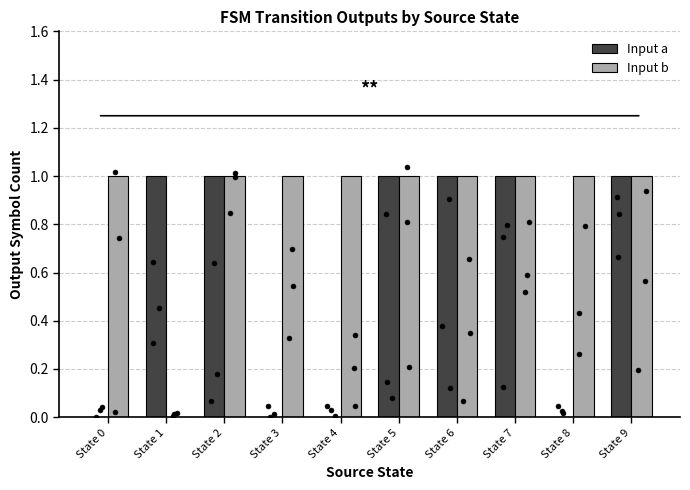

Which series contains the highest Y value?

Input a